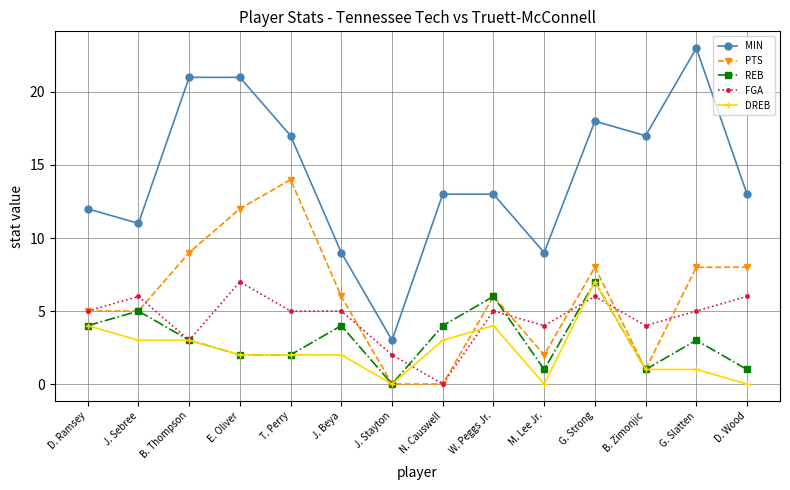

Which series has the widest spread of values?

MIN